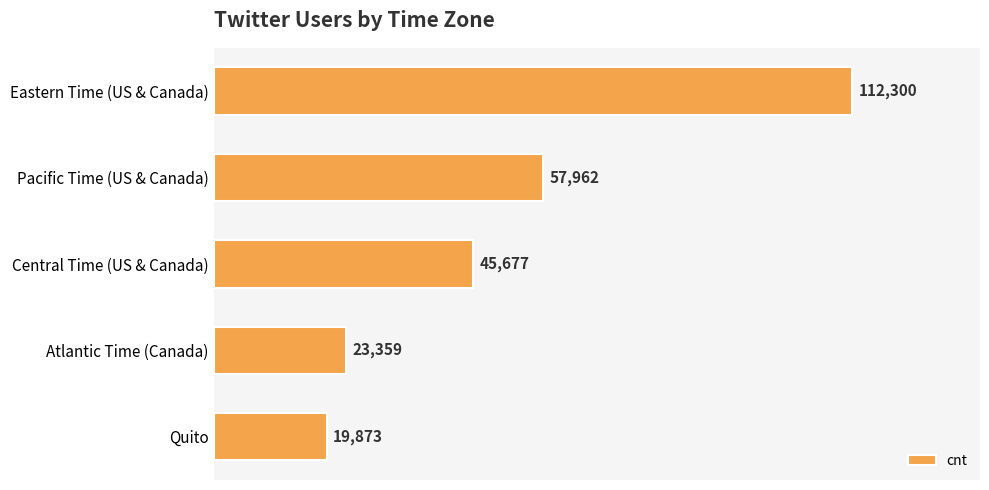

What is the value of the 3rd bar from the top?

45677